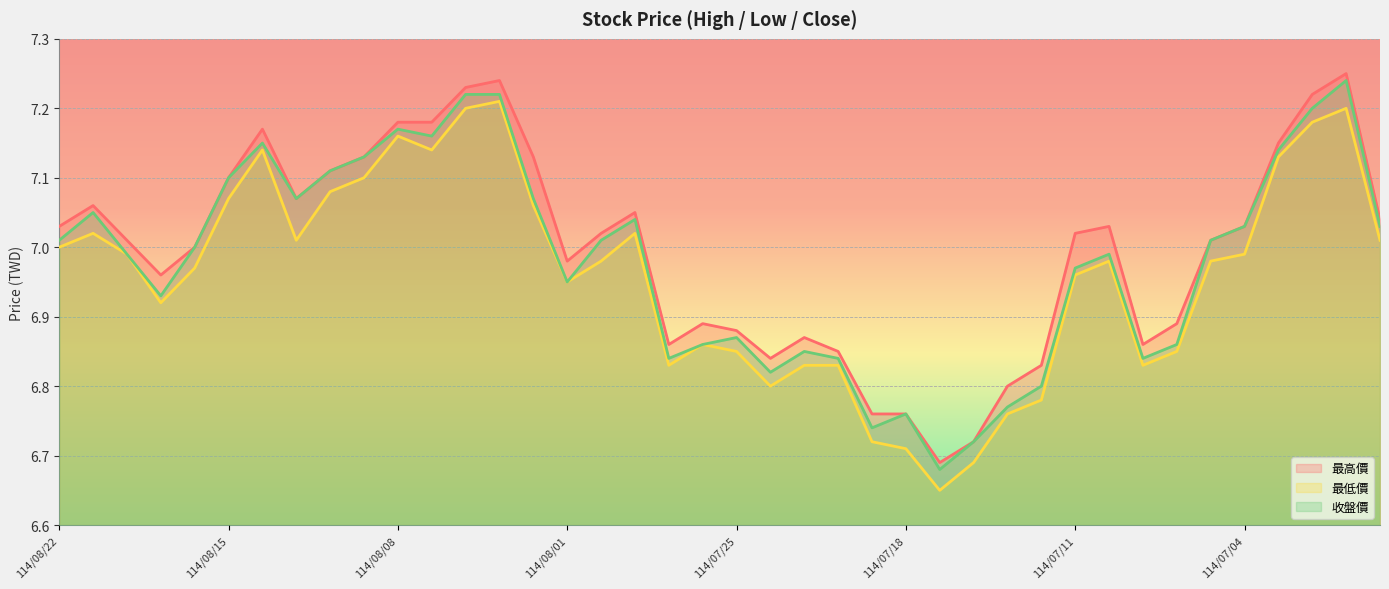

Reading left to right, extract all data points from this chart.

最高價: 7.0	7.1	7.0	7.0	7.0	7.1	7.2	7.1	7.1	7.1	7.2	7.2	7.2	7.2	7.1	7.0	7.0	7.0	6.9	6.9	6.9	6.8	6.9	6.8	6.8	6.8	6.7	6.7	6.8	6.8	7.0	7.0	6.9	6.9	7.0	7.0	7.2	7.2	7.2	7.0
最低價: 7.0	7.0	7.0	6.9	7.0	7.1	7.1	7.0	7.1	7.1	7.2	7.1	7.2	7.2	7.1	7.0	7.0	7.0	6.8	6.9	6.8	6.8	6.8	6.8	6.7	6.7	6.7	6.7	6.8	6.8	7.0	7.0	6.8	6.8	7.0	7.0	7.1	7.2	7.2	7.0
收盤價: 7.0	7.0	7.0	6.9	7.0	7.1	7.2	7.1	7.1	7.1	7.2	7.2	7.2	7.2	7.1	7.0	7.0	7.0	6.8	6.9	6.9	6.8	6.8	6.8	6.7	6.8	6.7	6.7	6.8	6.8	7.0	7.0	6.8	6.9	7.0	7.0	7.1	7.2	7.2	7.0